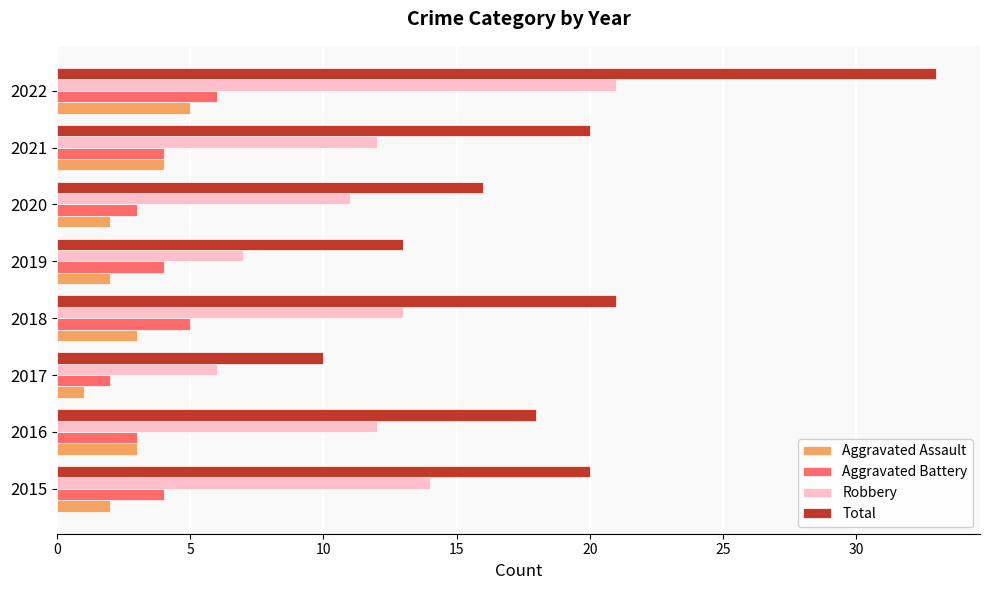

What is the difference between the highest and lowest values at 2015?

18